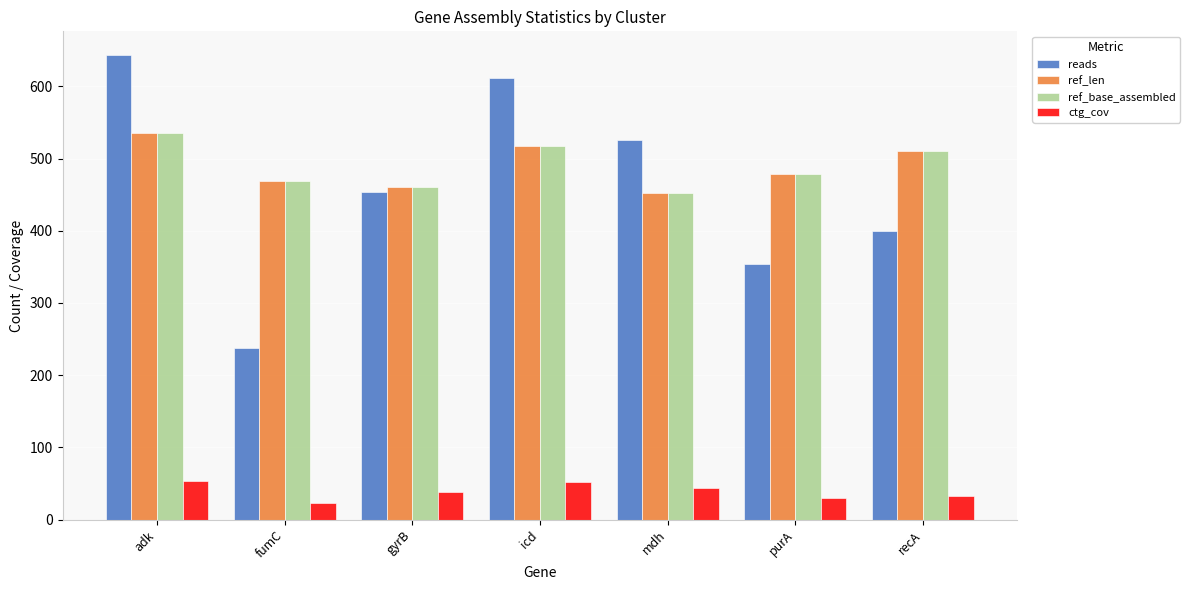

What is the difference between the ctg_cov values at gyrB and mdh?

5.7